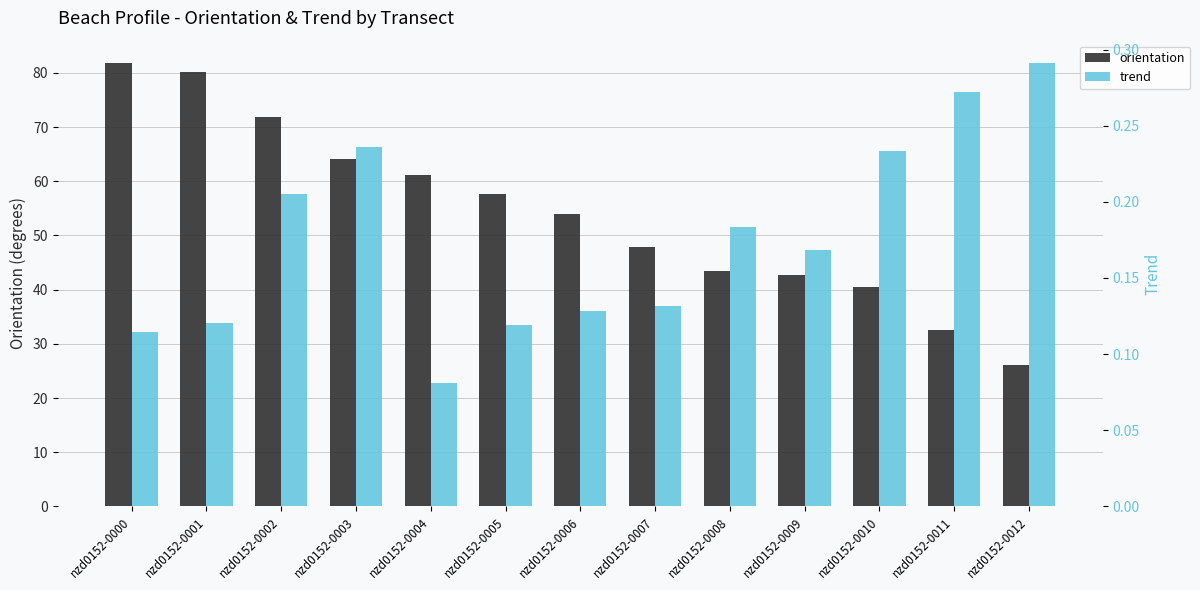

What is the difference between the orientation values at nzd0152-0007 and nzd0152-0006?

6.2